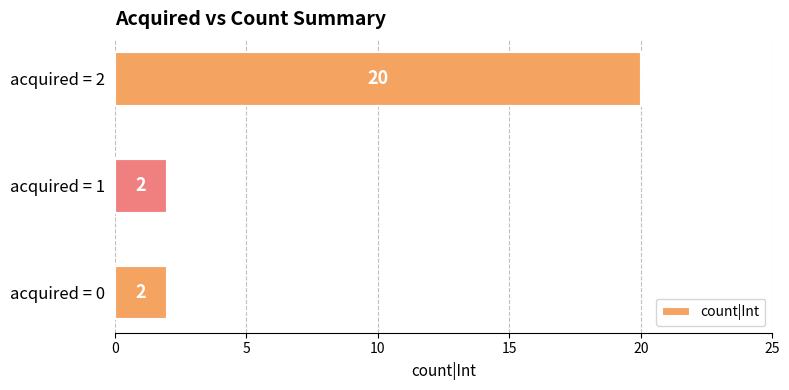

Reading top to bottom, list all the values displayed in this chart.

20	2	2